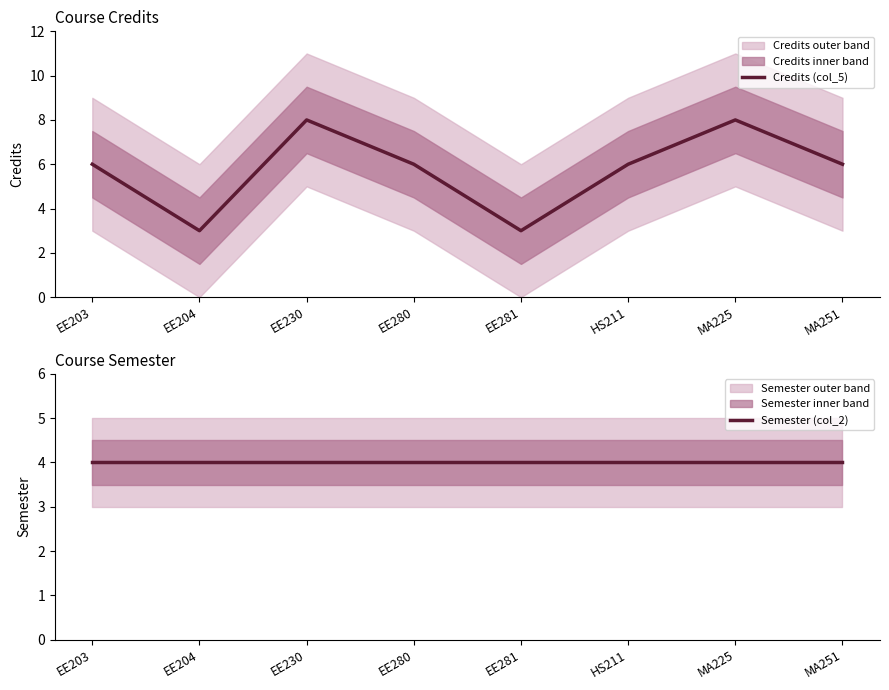

Reading left to right, list all the values displayed in this chart.

Credits (col_5): 6	3	8	6	3	6	8	6
Semester (col_2): 4	4	4	4	4	4	4	4